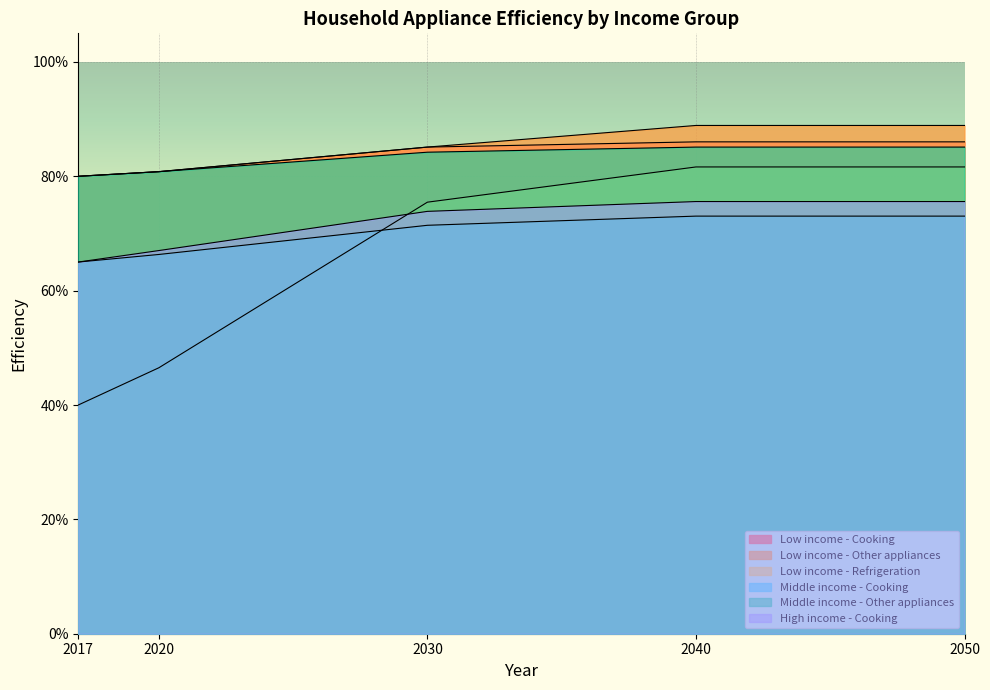

What is the value of the Middle income - Cooking point at the 5th from the left?

0.7